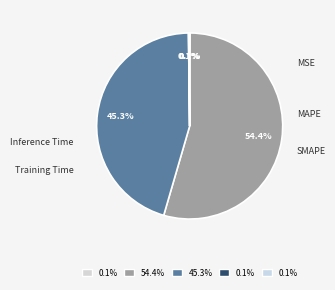

Rank the categories by value from highest to lowest.

MAPE, SMAPE, Inference Time, Training Time, MSE